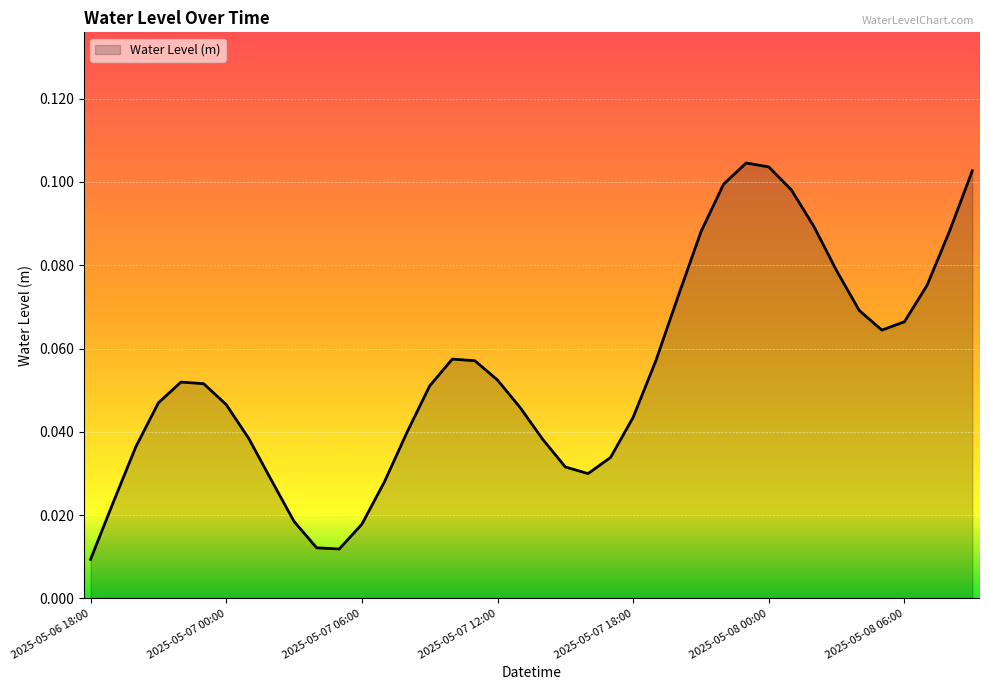

How many lines are shown in the chart?

1